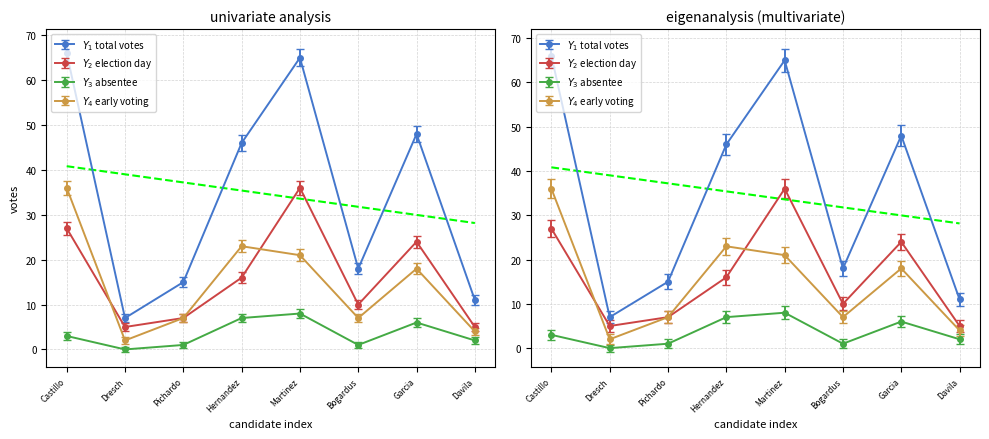

Which category has the lowest value across all series?

Dresch